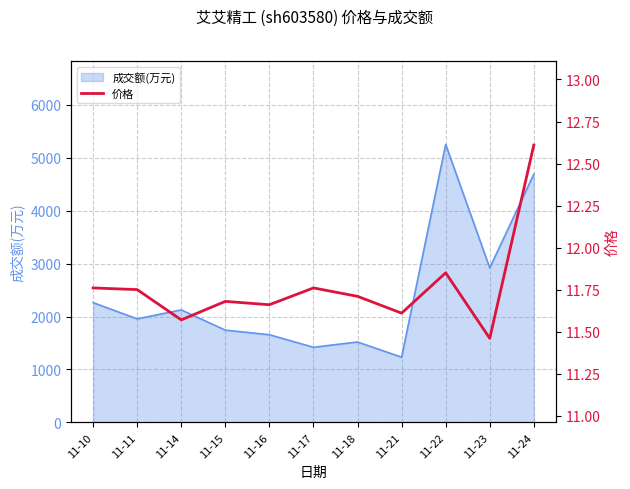

Is it true that the value at 11-16 is 11.7?

True